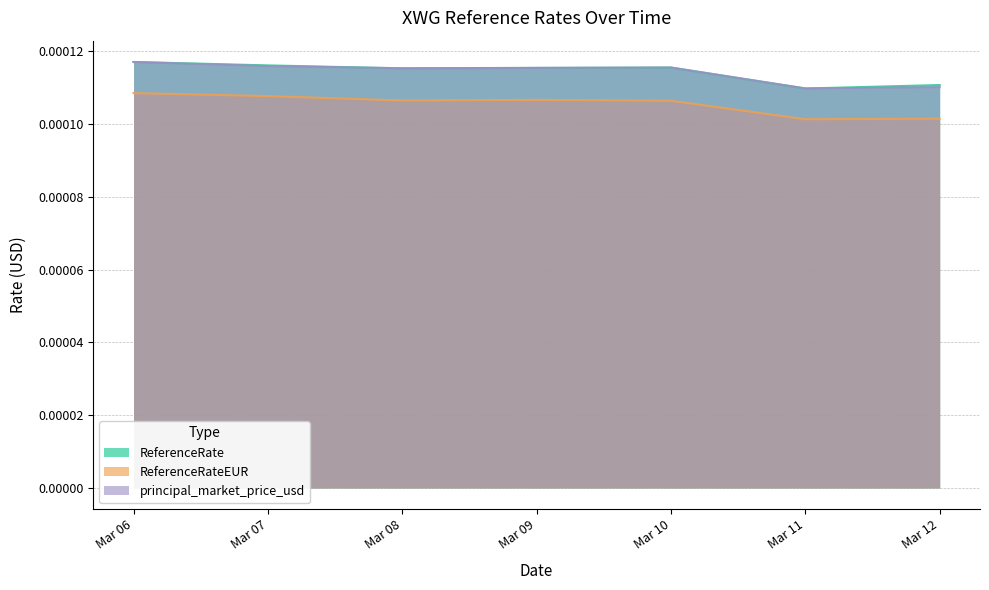

Is the value of ReferenceRate at Mar 08 greater than the value of ReferenceRateEUR at Mar 12?

Yes